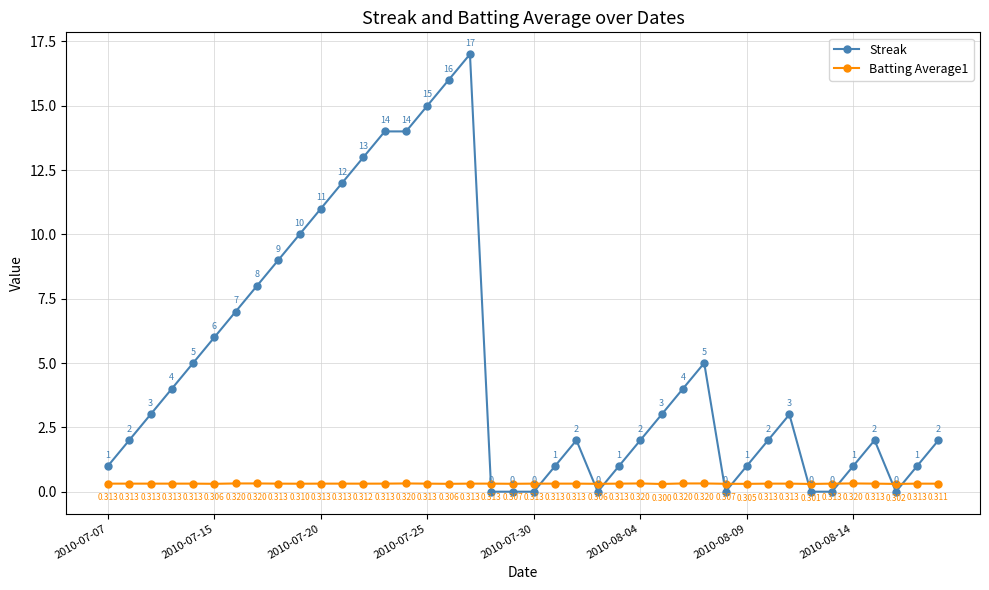

Which series has the widest spread of values?

Streak